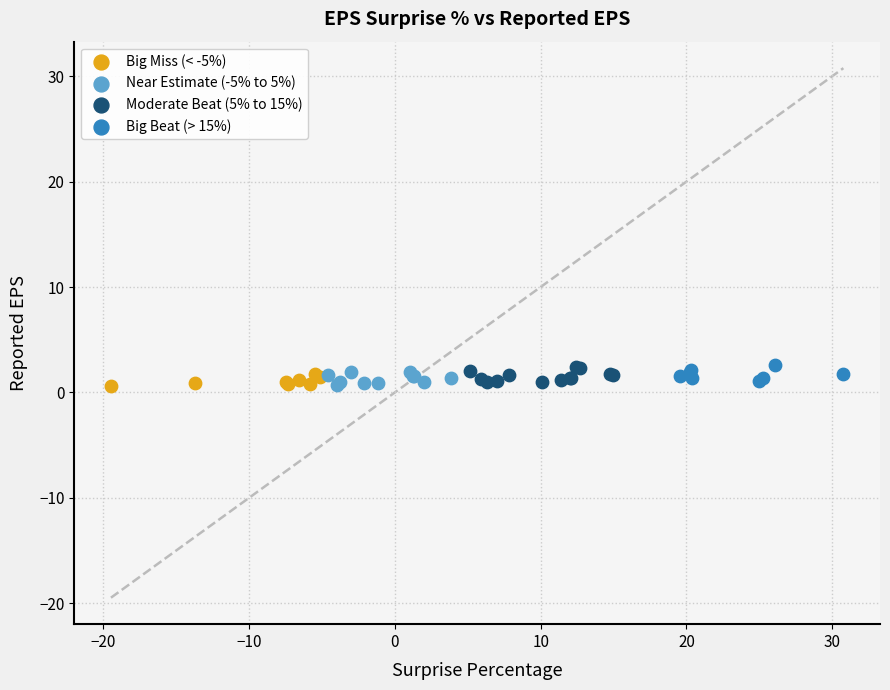

What are all the series names shown in the legend?

Big Miss (< -5%), Near Estimate (-5% to 5%), Moderate Beat (5% to 15%), Big Beat (> 15%)